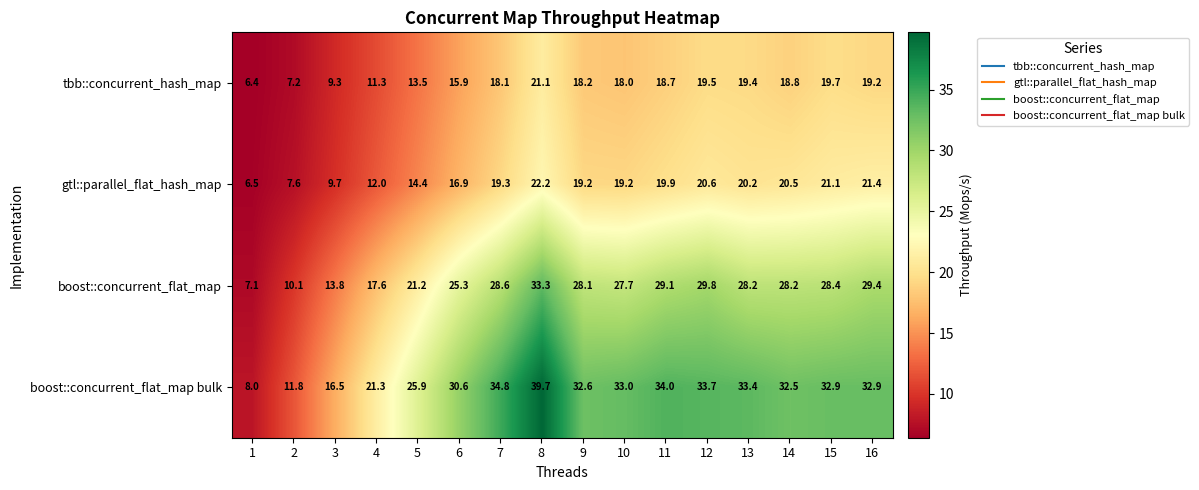

Where is boost::concurrent_flat_map nearest to the value 20?

5